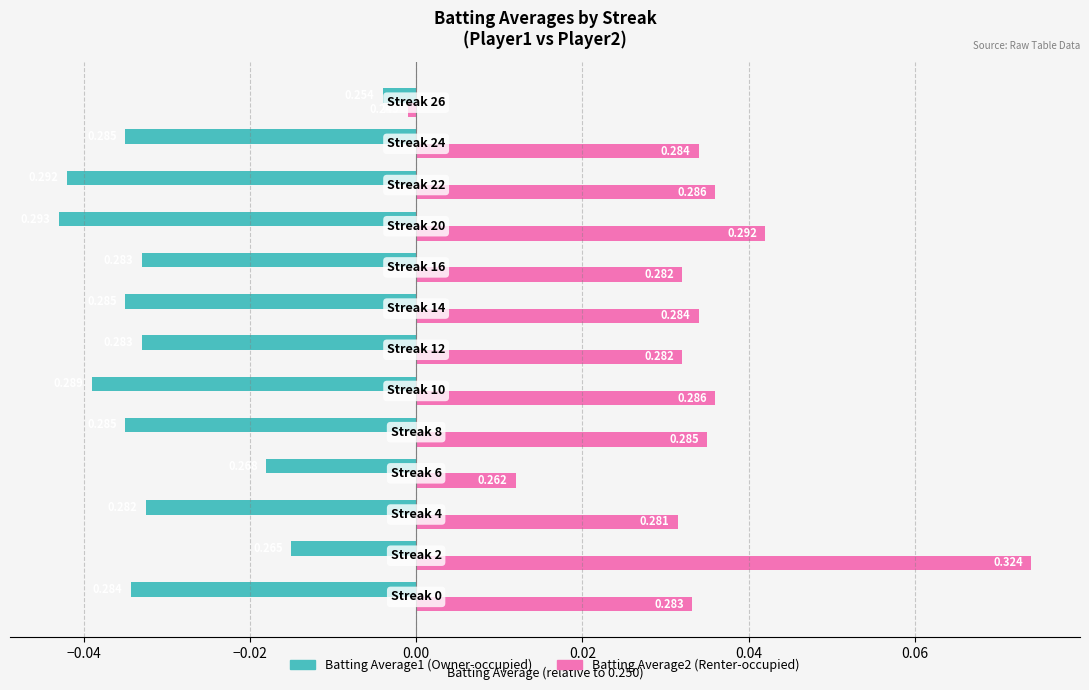

How many distinct data groups are displayed?

2